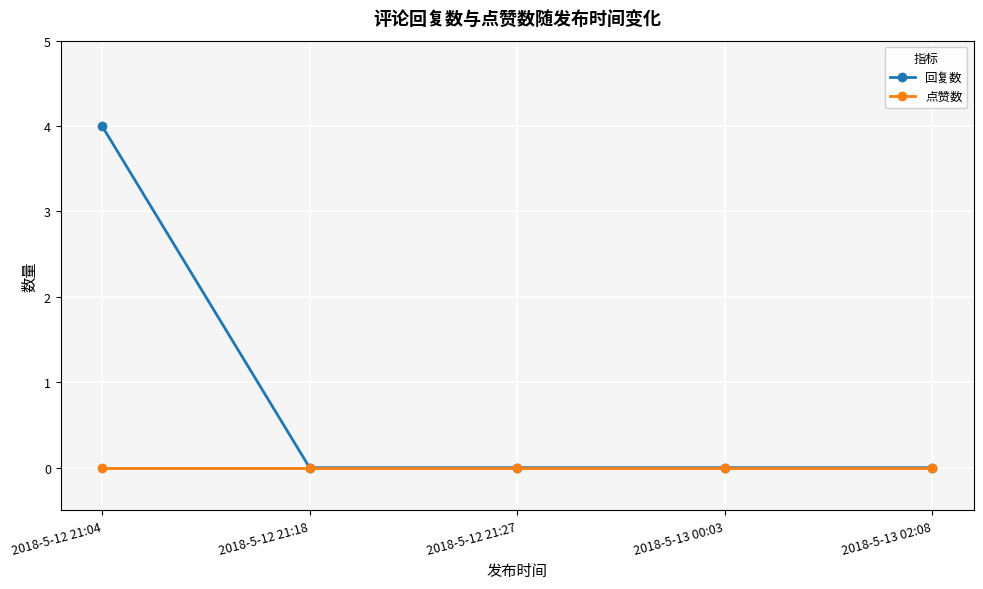

Count the number of categories in the chart.

5